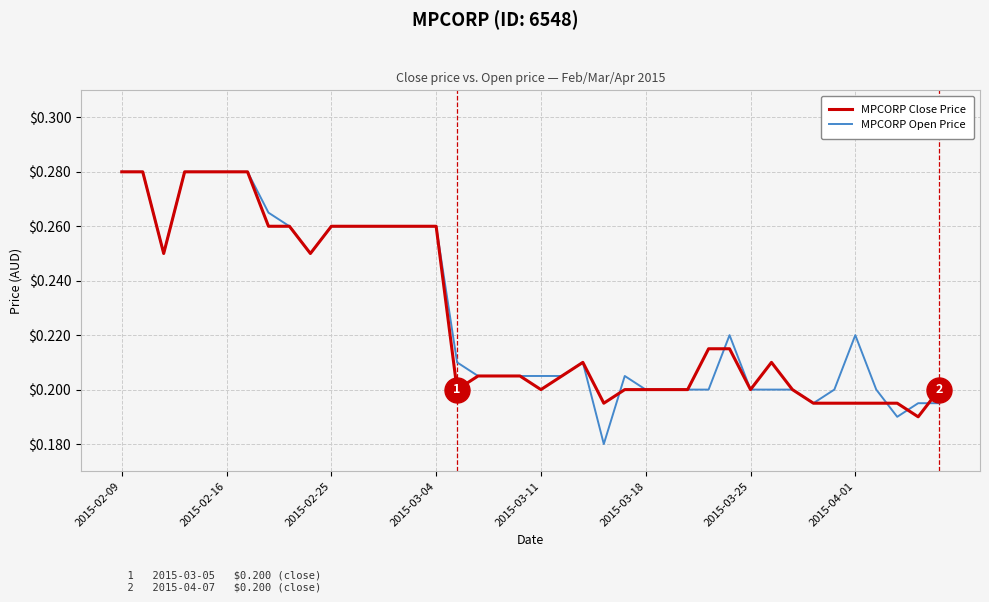

What is the difference between the second highest and minimum values in the MPCORP Close Price series?

0.1